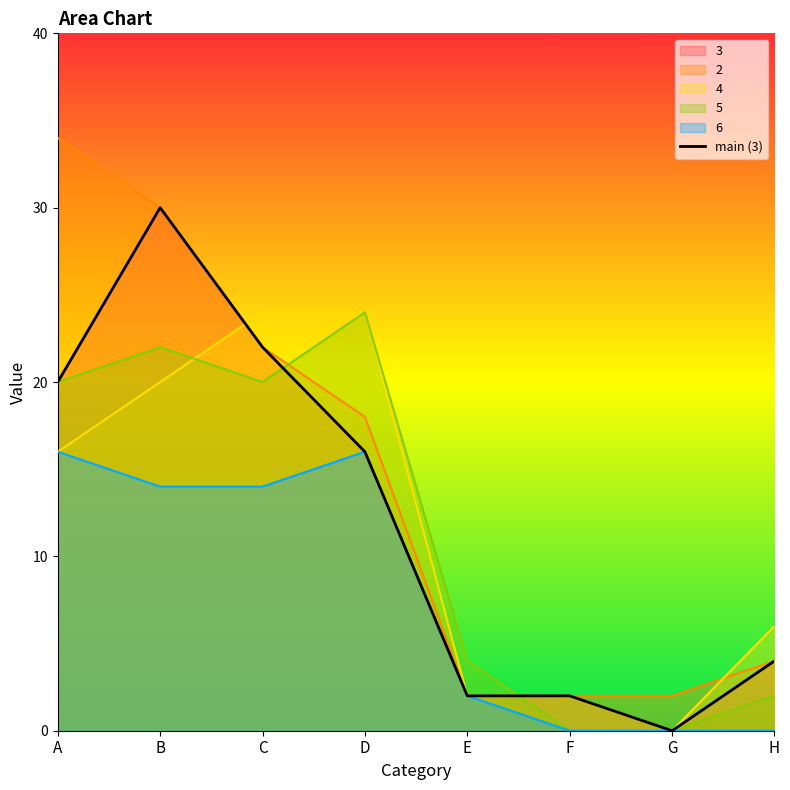

Between D and C, which is larger?

C